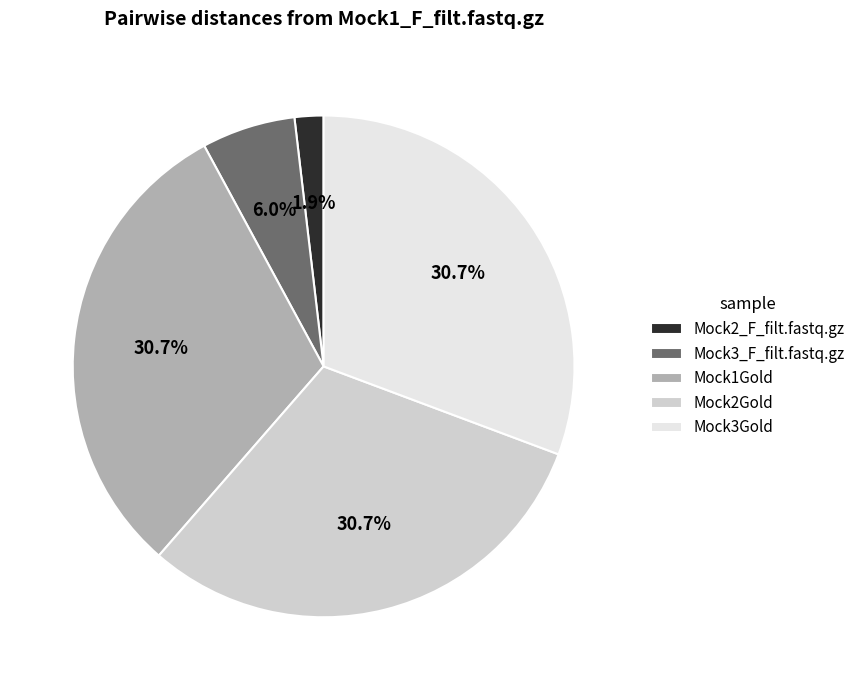

What is the smallest slice in the pie chart?

Mock2_F_filt.fastq.gz